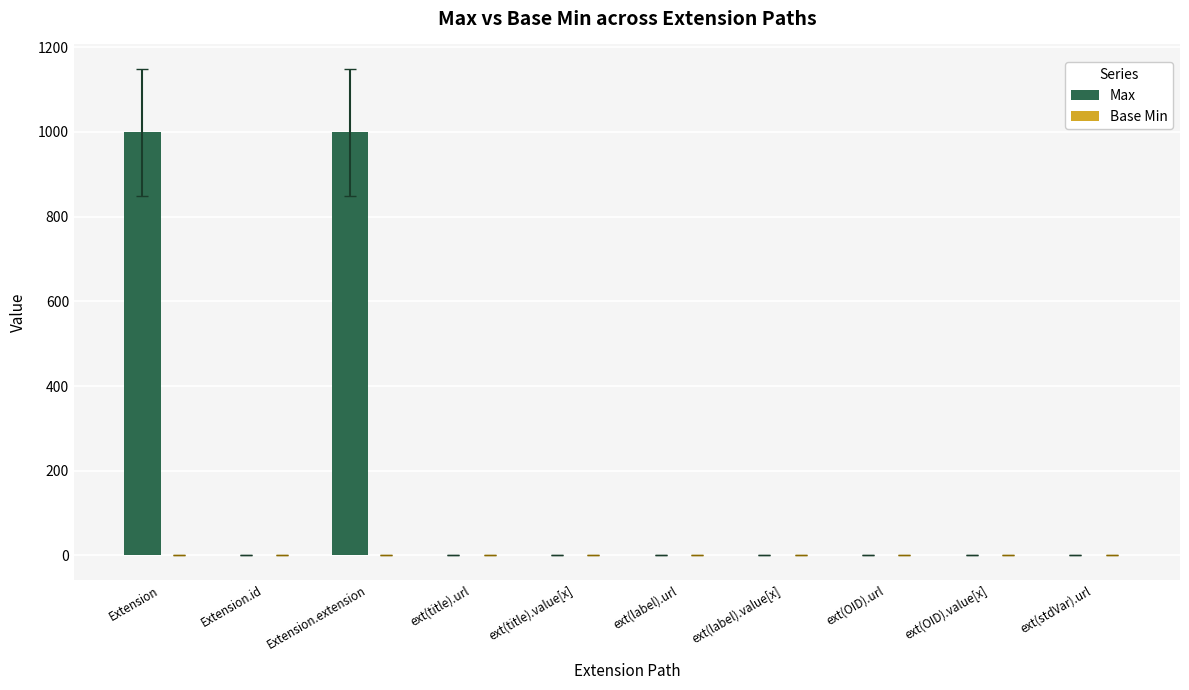

Is it true that the value at Extension is 999?

True